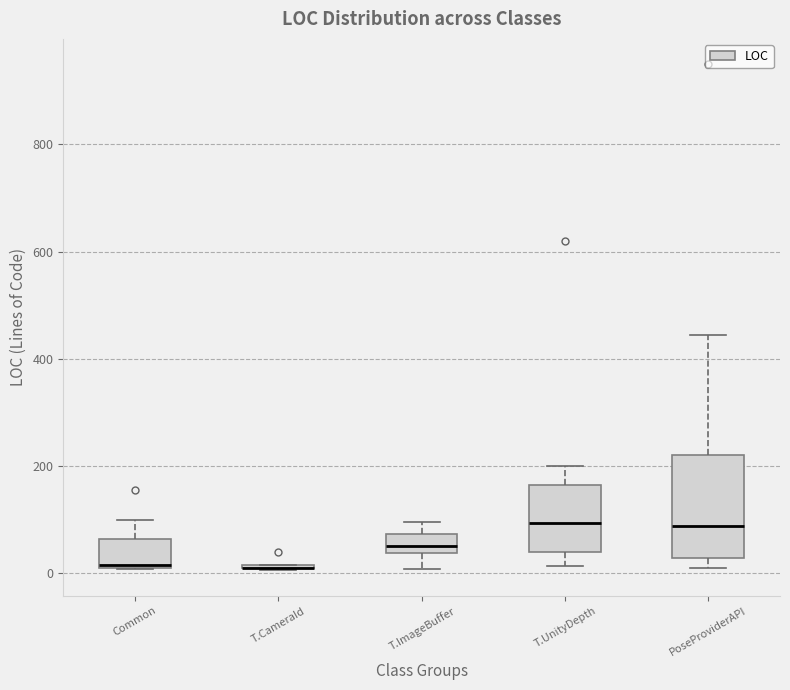

Comparing the boxes themselves (not the whiskers), which one is the tallest?

PoseProviderAPI